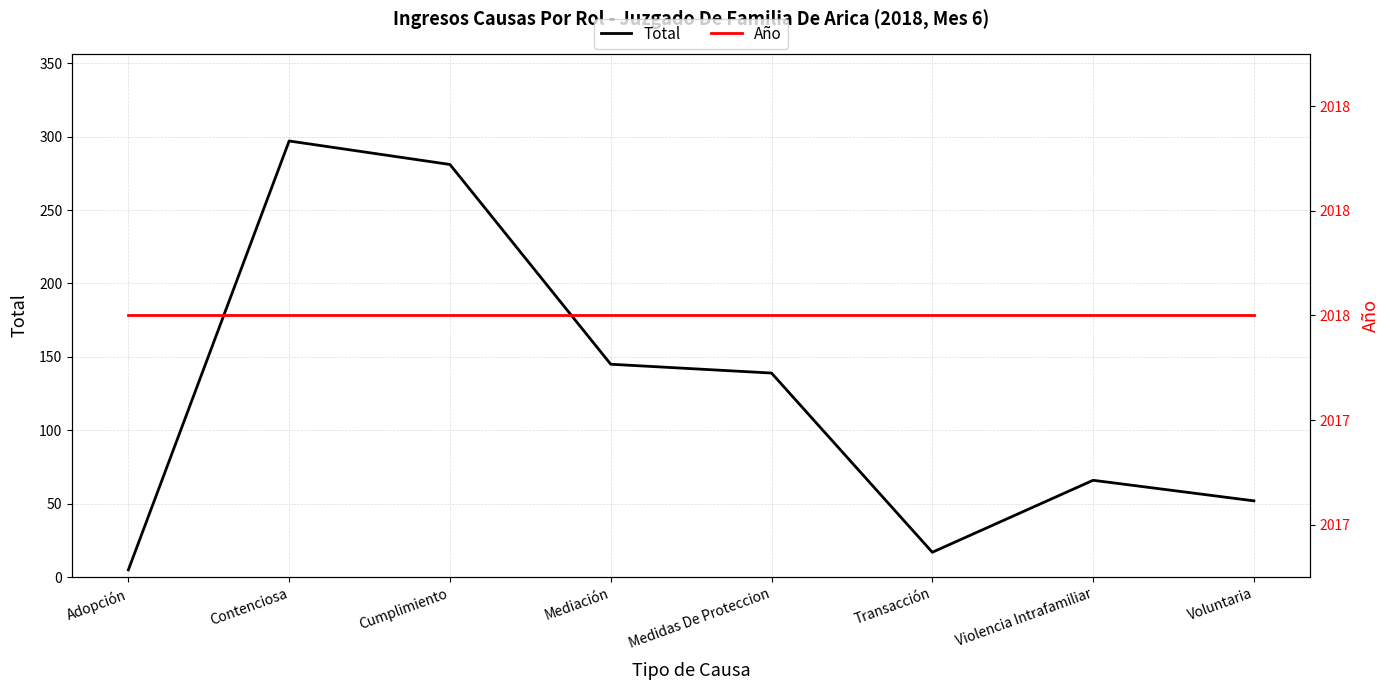

What is the total value across all series at Voluntaria?

2070